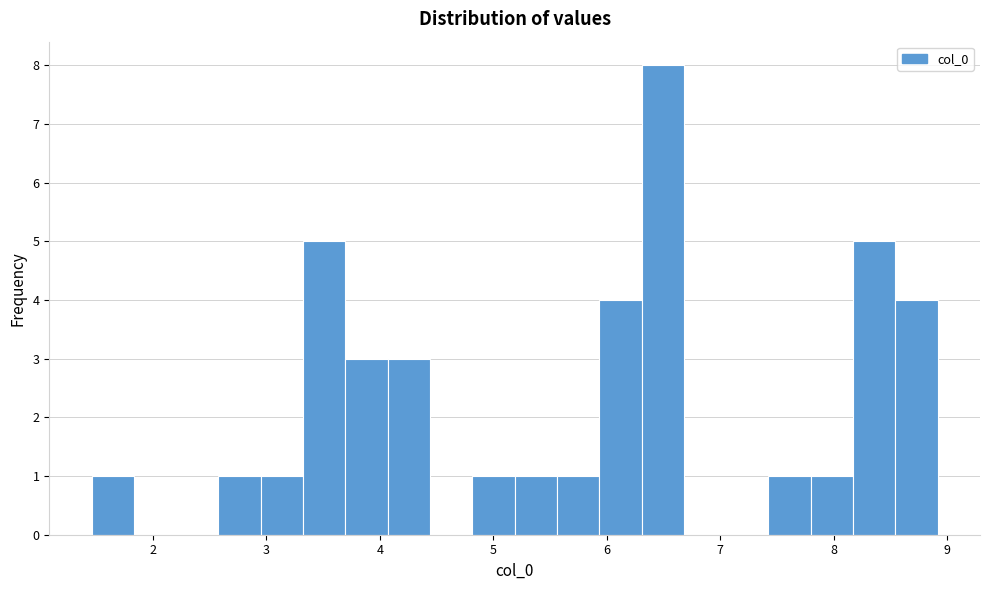

Around what value on the x-axis is the tallest bar? Give the approximate position of its centre, as read against the axis.

6.5